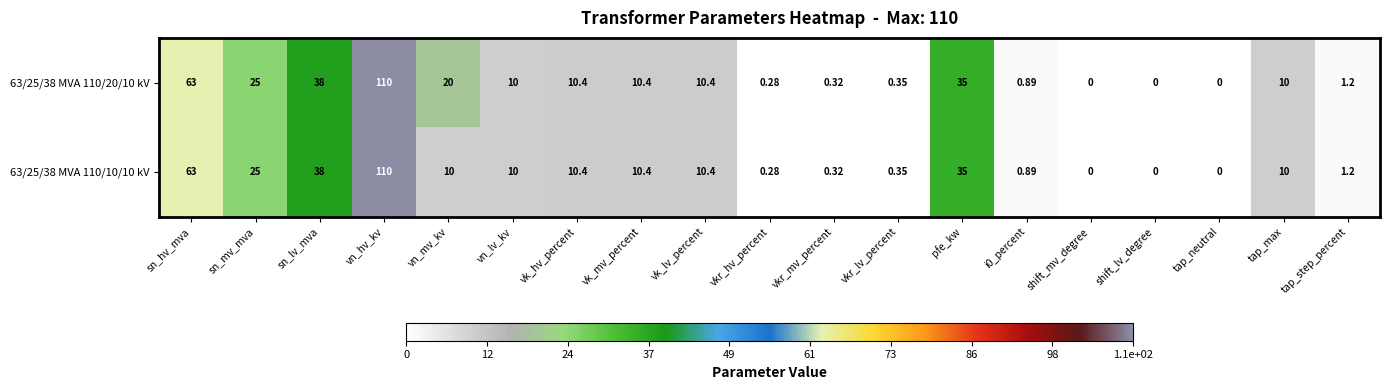

Where does the 63/25/38 MVA 110/20/10 kV series first go above 10?

sn_hv_mva